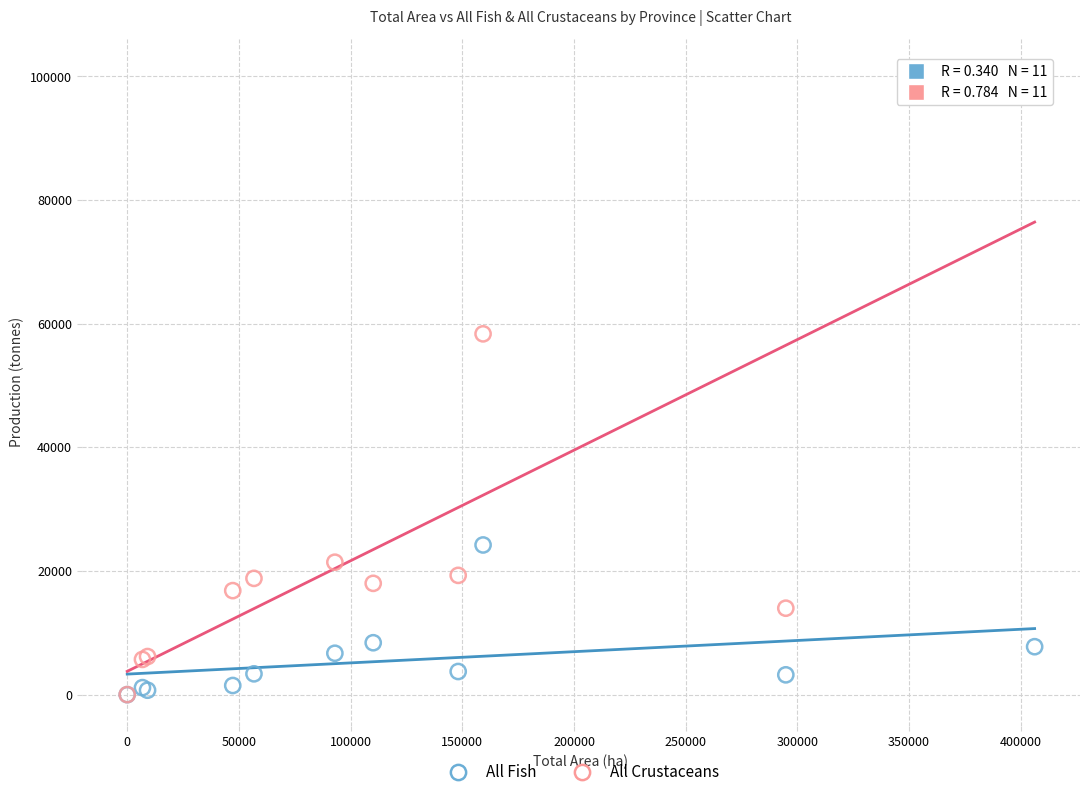

Across all series, what Y value is closest to 50535?

58358